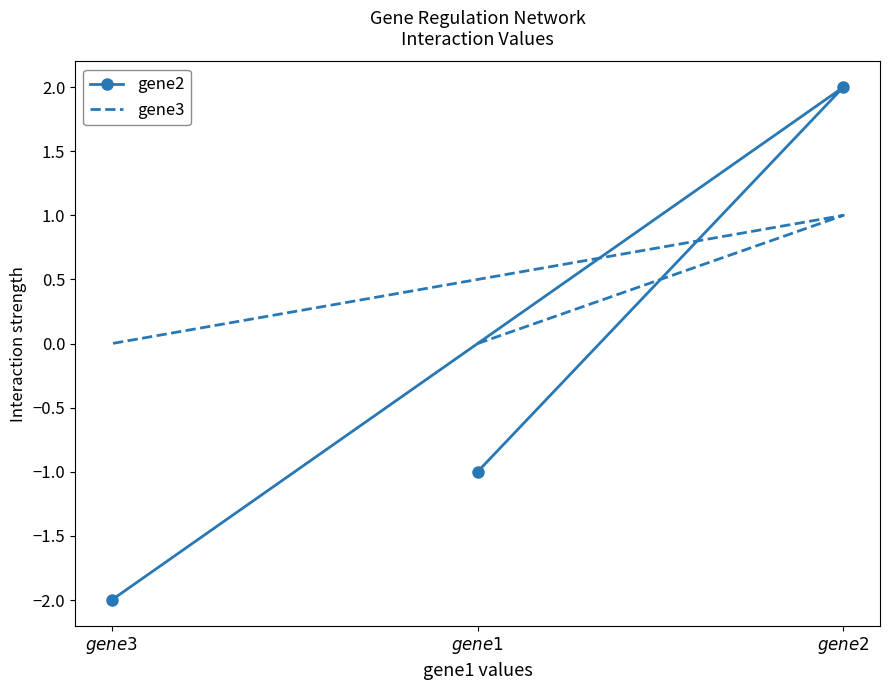

Read the gene2 value at $gene2$.

2